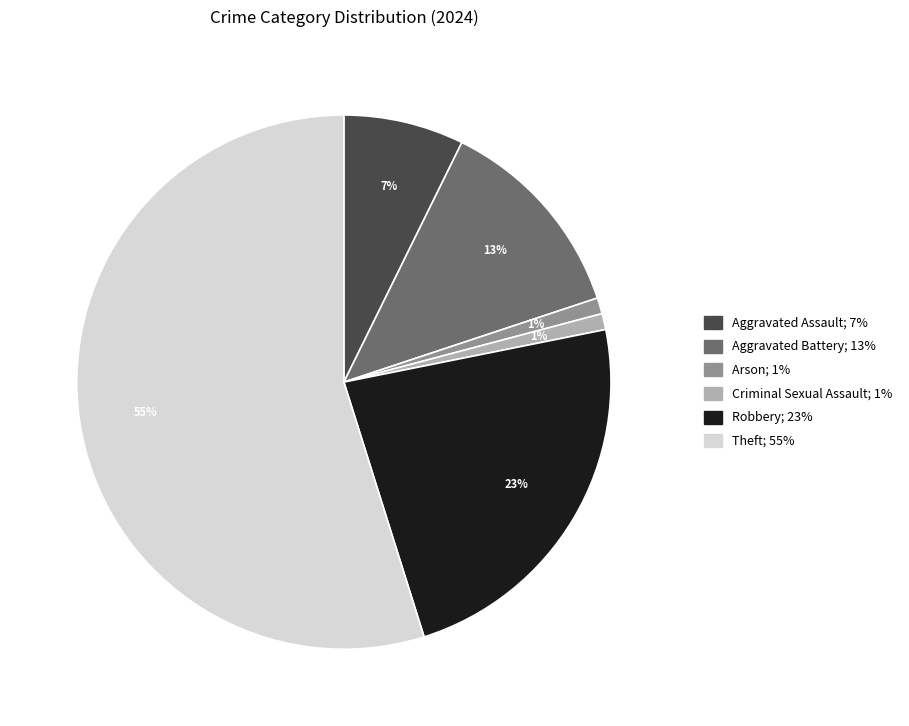

Is there a majority slice in this chart?

Yes